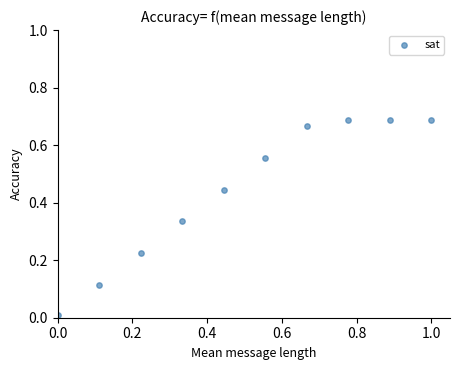

What is the average X value?

0.5